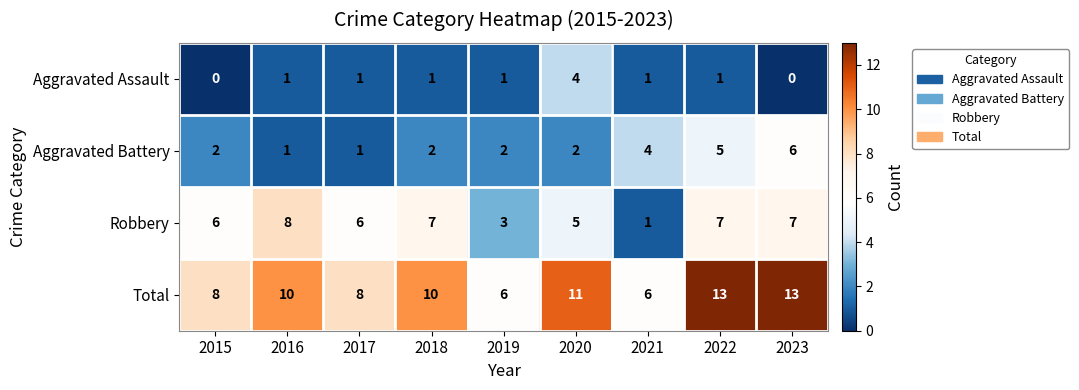

At which label does Robbery reach its peak?

2016